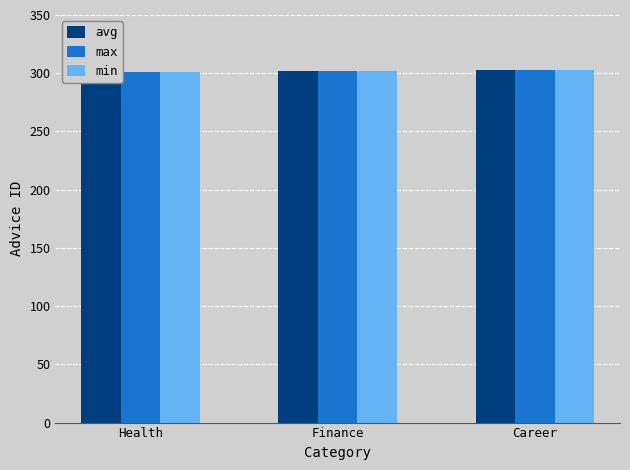

At which category is the sum across all series the highest?

Career